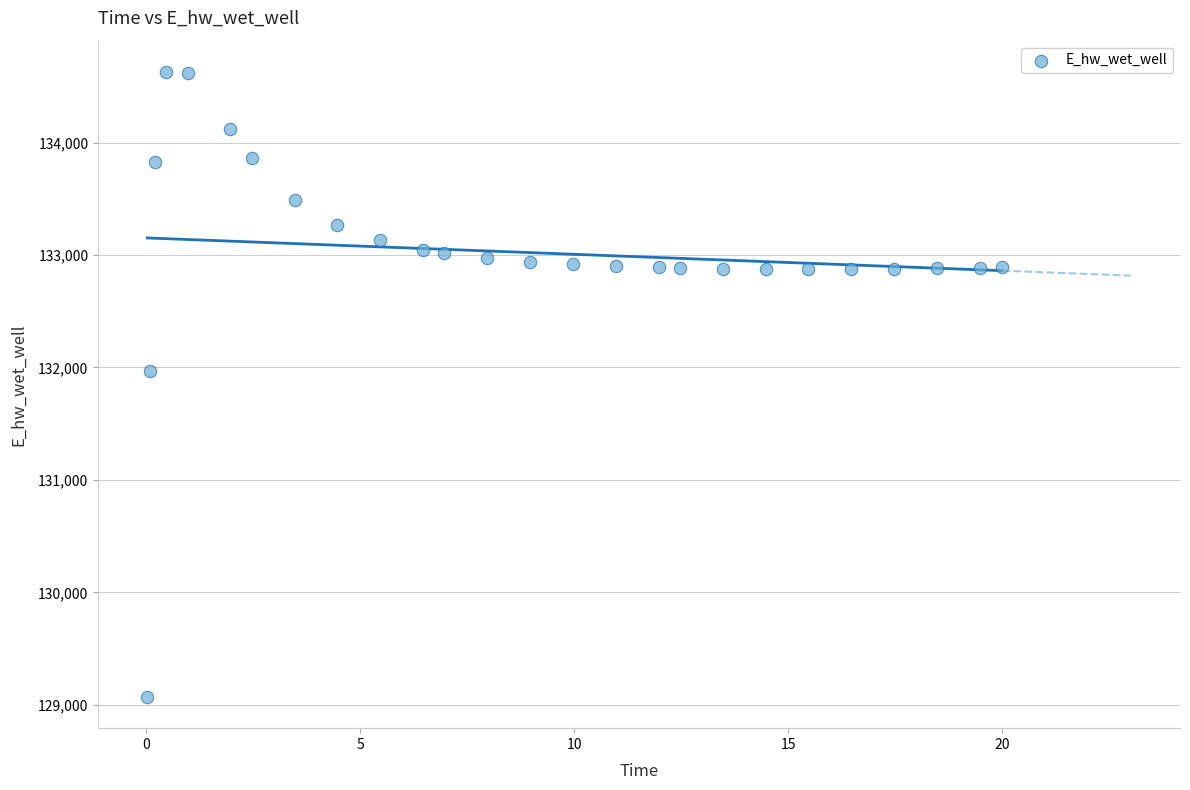

What Y value in the scatter plot is closest to 131849?

131970.2